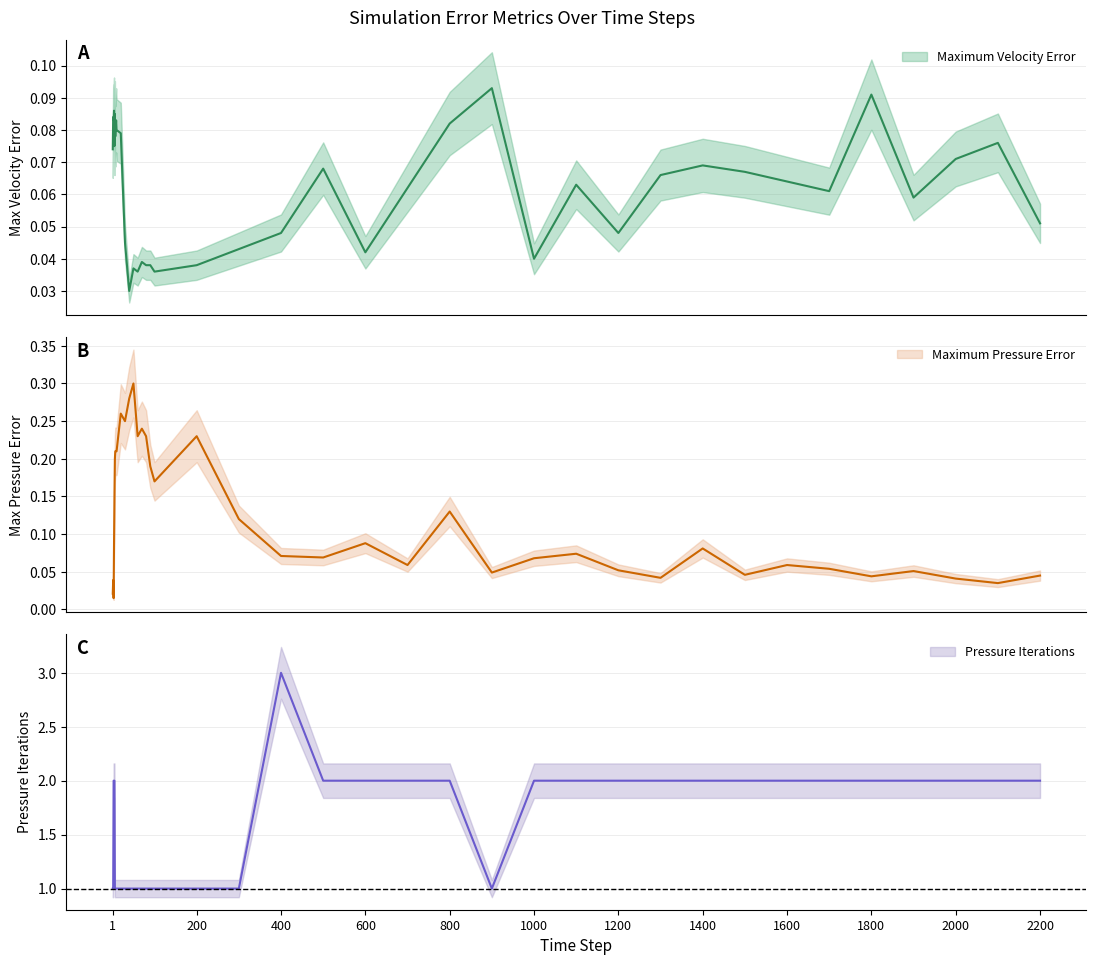

The Maximum Velocity Error series shows 0.1 at 1. True or false?

True